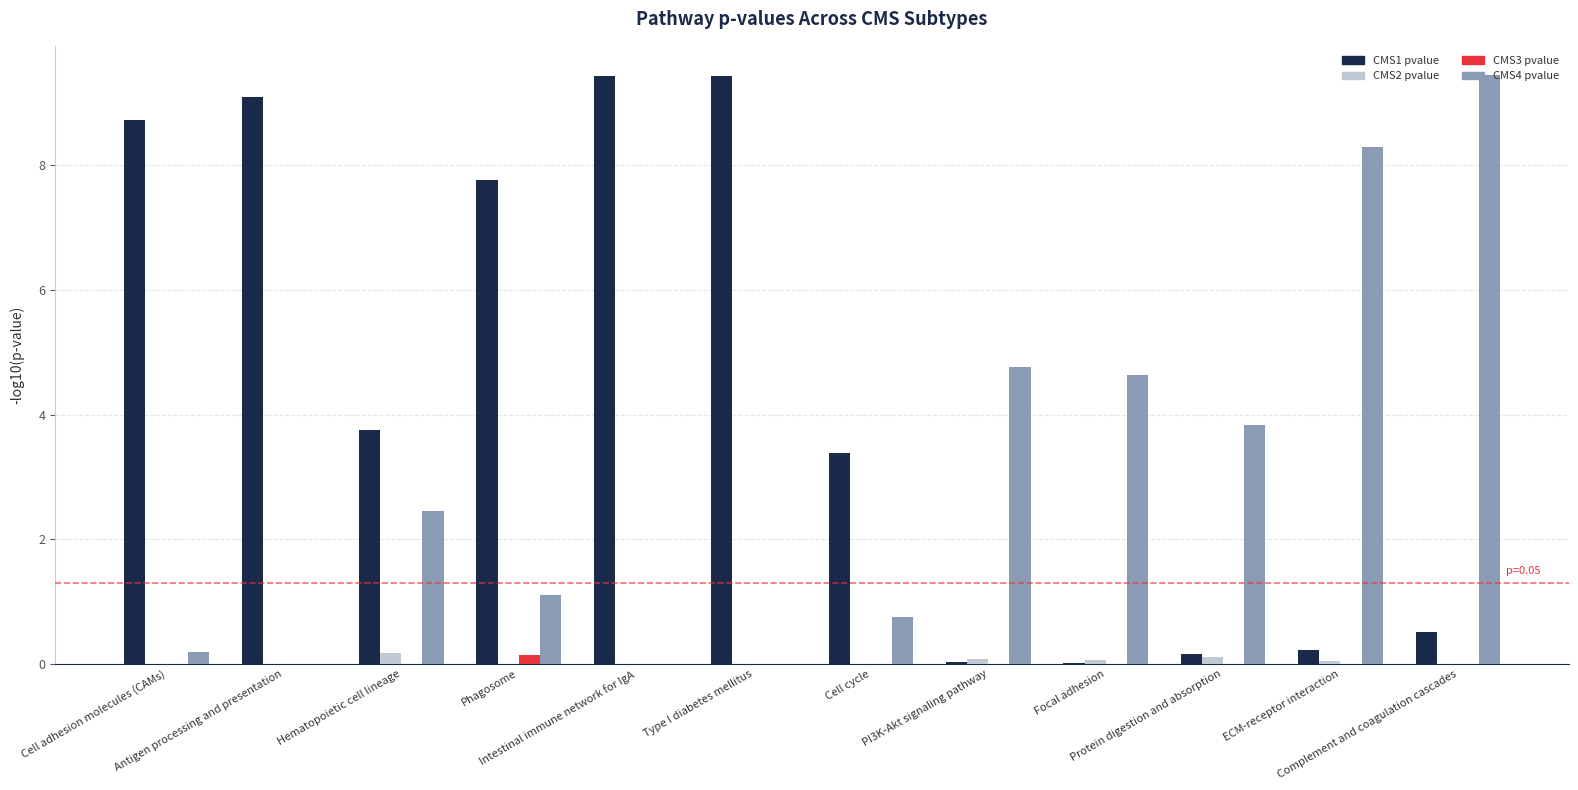

What is the sum of all CMS3 pvalue values?

0.1